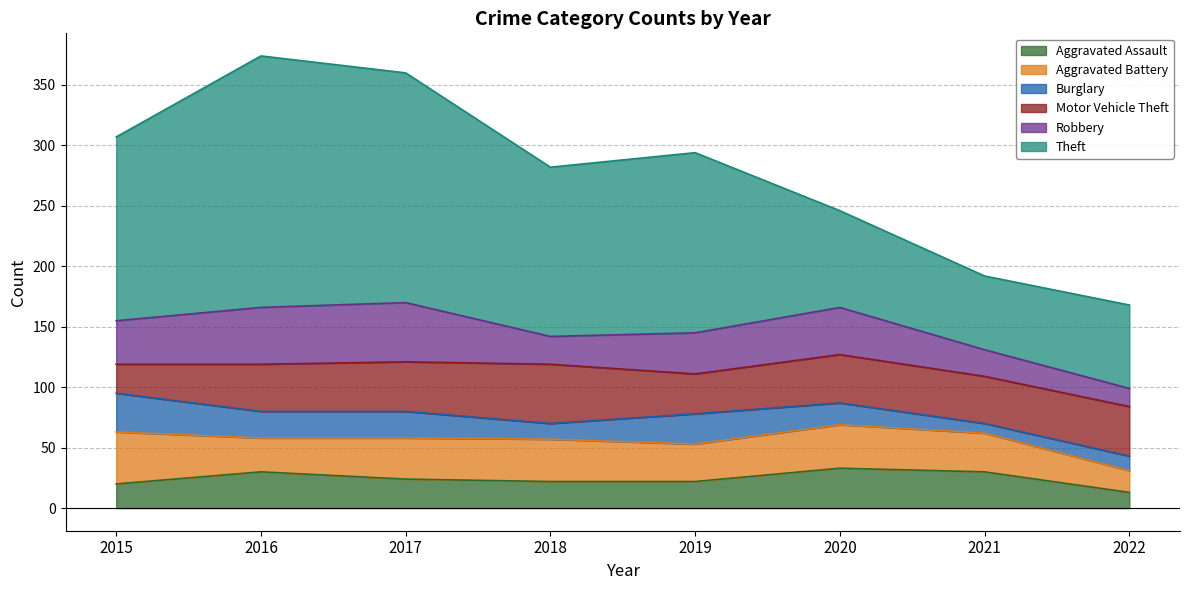

Does the chart have visible grid lines?

Yes